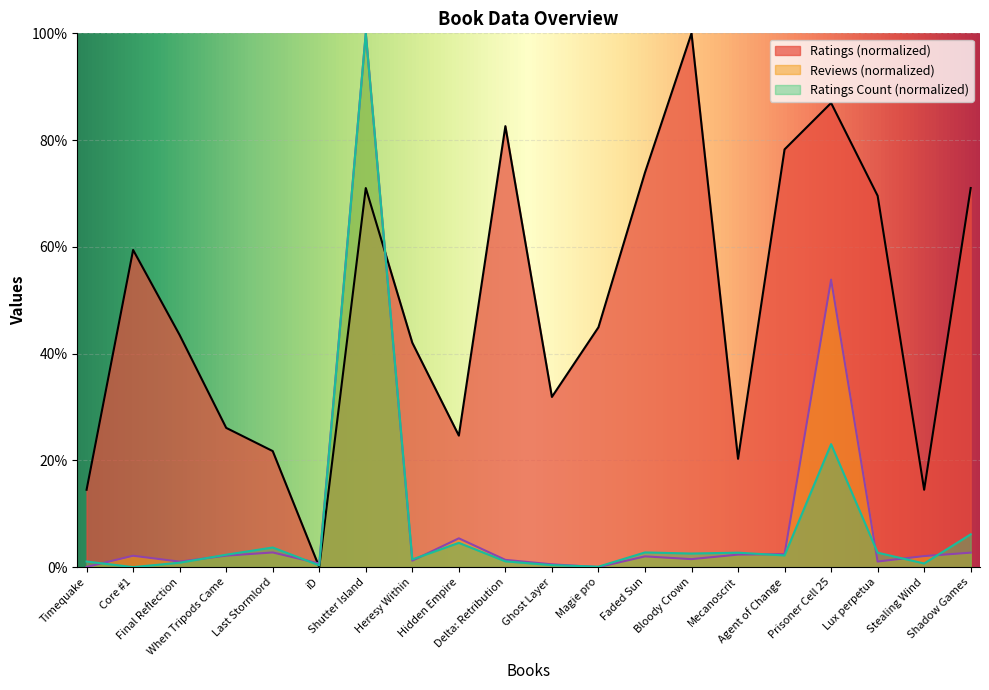

Reading right to left, what are all the values shown in this chart?

Ratings: Shadow Games=71.0	Stealing Wind=14.5	Lux perpetua=69.6	Prisoner Cell 25=87.0	Agent of Change=78.3	Mecanoscrit=20.3	Bloody Crown=100.0	Faded Sun=73.9	Magie pro=44.9	Ghost Layer=31.9	Delta: Retribution=82.6	Hidden Empire=24.6	Heresy Within=42.0	Shutter Island=71.0	iD=0.0	Last Stormlord=21.7	When Tripods Came=26.1	Final Reflection=43.5	Core #1=59.4	Timequake=14.5
Reviews: Shadow Games=2.7	Stealing Wind=2.1	Lux perpetua=1.0	Prisoner Cell 25=53.9	Agent of Change=2.4	Mecanoscrit=2.3	Bloody Crown=1.5	Faded Sun=2.0	Magie pro=0.0	Ghost Layer=0.5	Delta: Retribution=1.4	Hidden Empire=5.4	Heresy Within=1.2	Shutter Island=100.0	iD=0.7	Last Stormlord=2.7	When Tripods Came=2.1	Final Reflection=1.0	Core #1=2.1	Timequake=0.0
Ratings_Count: Shadow Games=6.1	Stealing Wind=0.7	Lux perpetua=2.7	Prisoner Cell 25=23.0	Agent of Change=2.2	Mecanoscrit=2.7	Bloody Crown=2.5	Faded Sun=2.7	Magie pro=0.1	Ghost Layer=0.4	Delta: Retribution=1.1	Hidden Empire=4.5	Heresy Within=1.4	Shutter Island=100.0	iD=0.3	Last Stormlord=3.7	When Tripods Came=2.3	Final Reflection=0.8	Core #1=0.0	Timequake=1.0